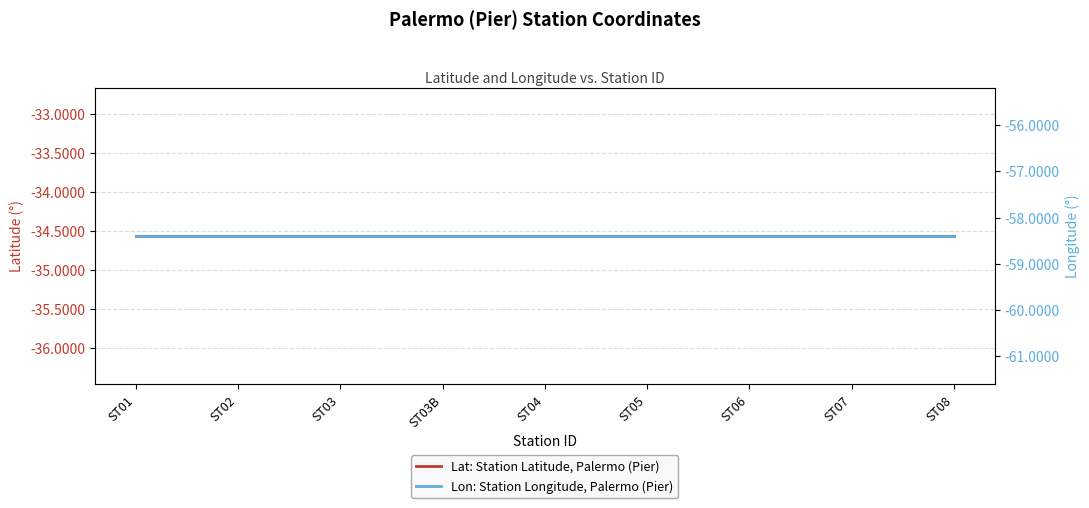

True or false: Lat: Station Latitude, Palermo (Pier) and Lon: Station Longitude, Palermo (Pier) cross at least once.

False